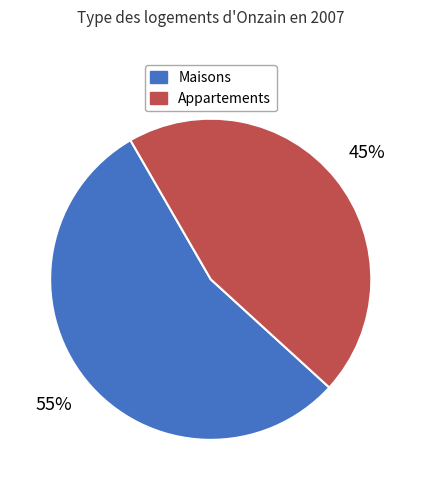

Count the number of slices in the pie.

2